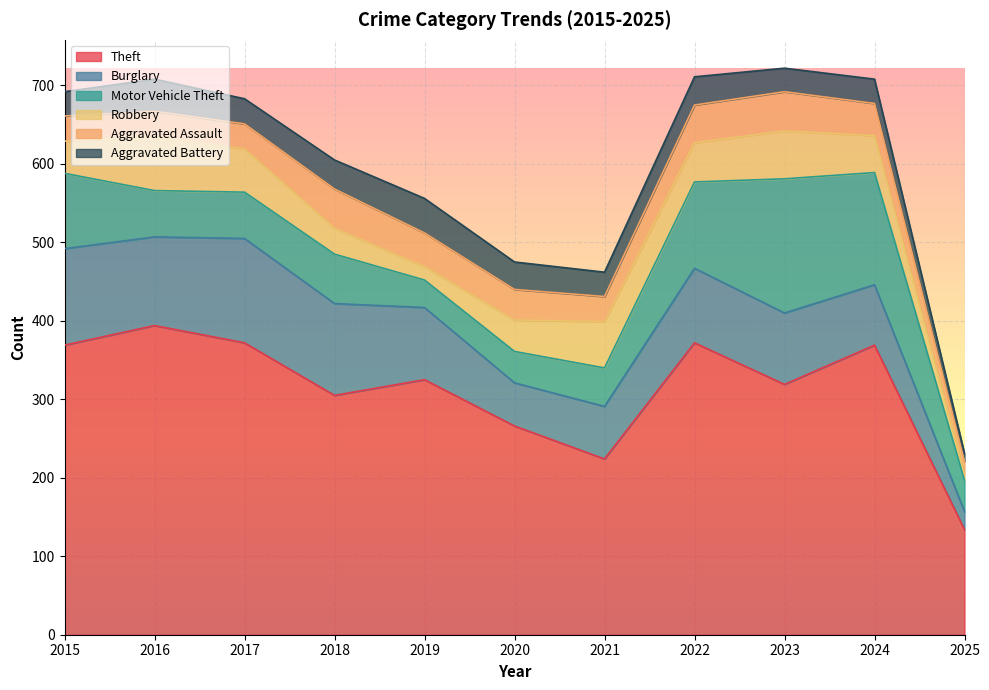

What is the smallest value displayed?

8